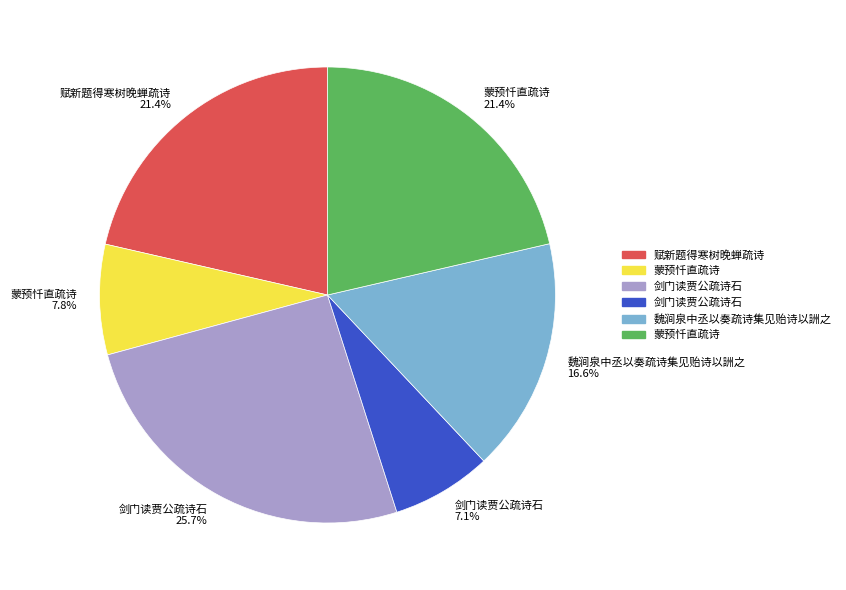

Does any single category account for the majority?

No